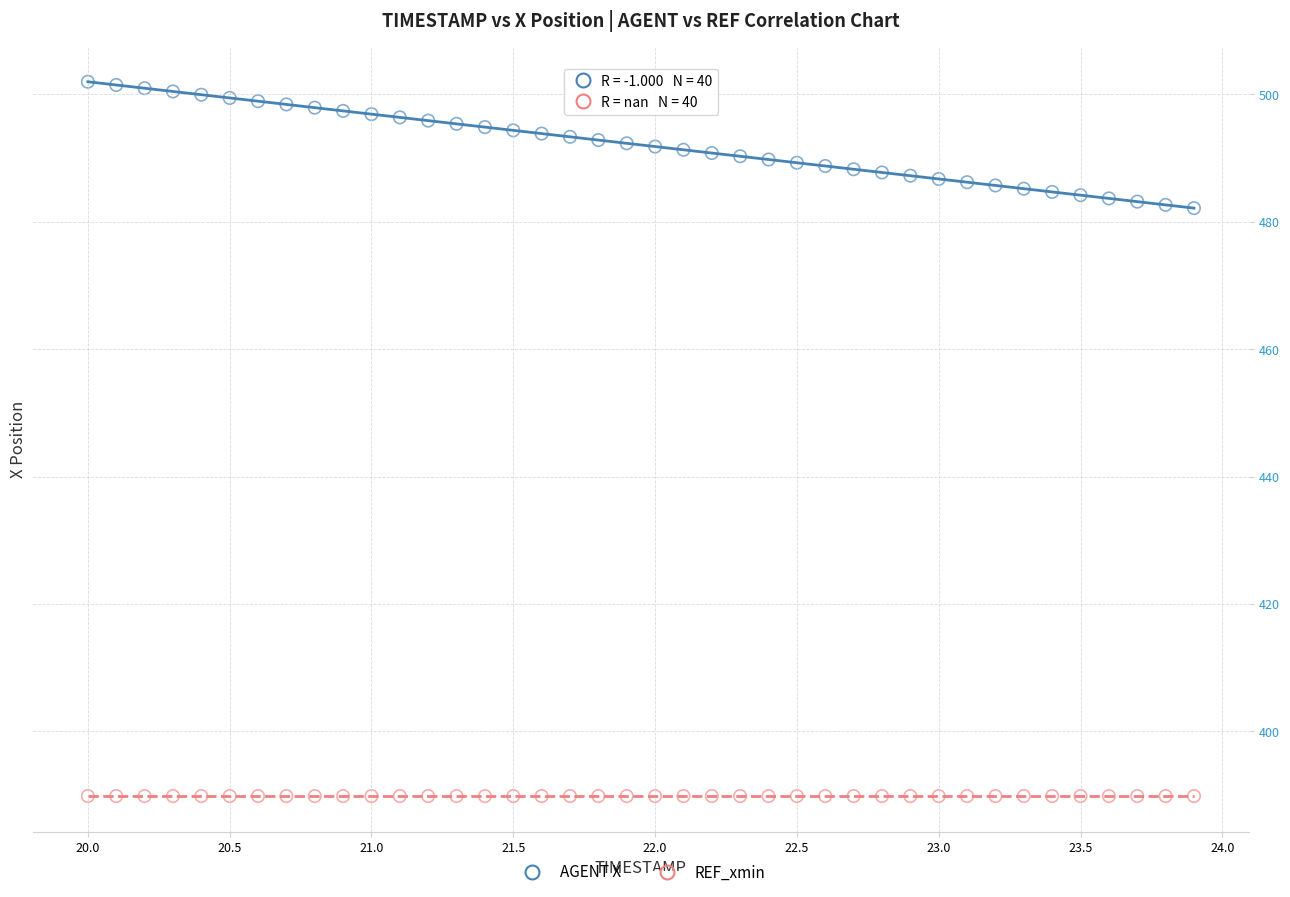

Which series contains the highest Y value?

AGENT X